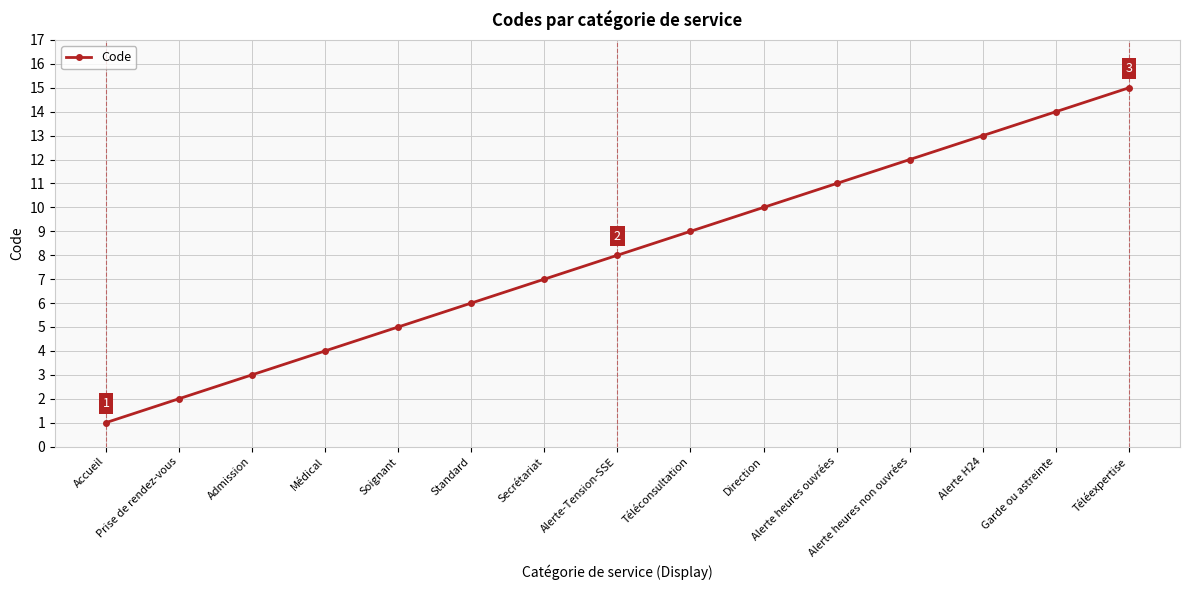

At which label is the value closest to 8?

Alerte-Tension-SSE